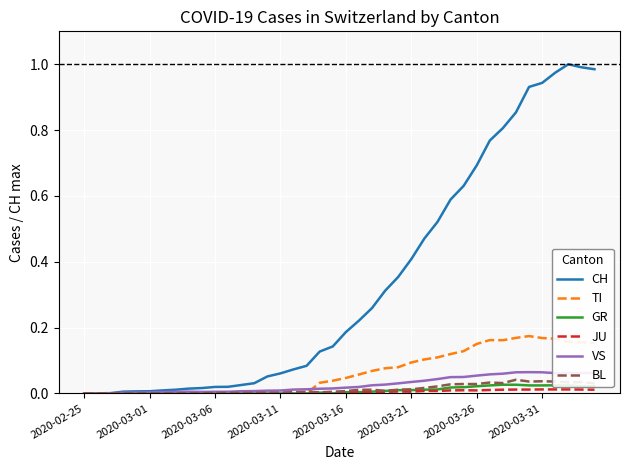

Which series has the widest spread of values?

CH